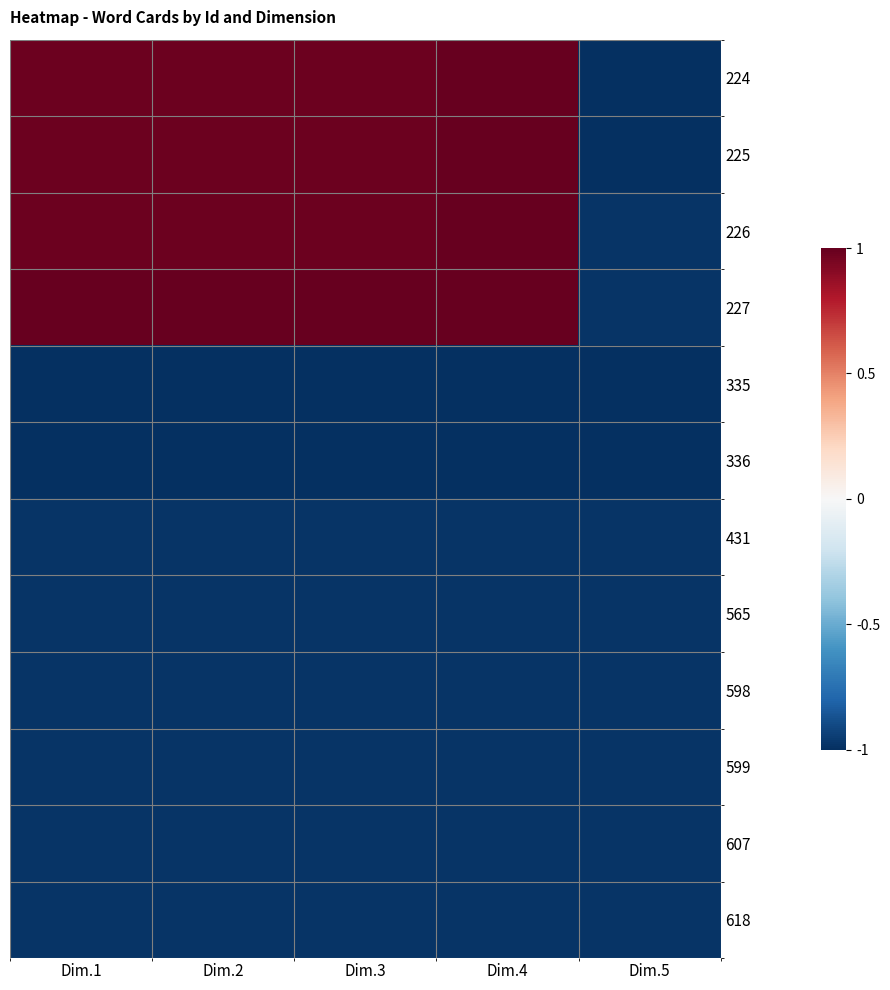

Reading right to left, what are all the values shown in this chart?

224: Dim.5=-1.0	Dim.4=1.0	Dim.3=1.0	Dim.2=1.0	Dim.1=1.0
225: Dim.5=-1.0	Dim.4=1.0	Dim.3=1.0	Dim.2=1.0	Dim.1=1.0
226: Dim.5=-1.0	Dim.4=1.0	Dim.3=1.0	Dim.2=1.0	Dim.1=1.0
227: Dim.5=-1.0	Dim.4=1.0	Dim.3=1.0	Dim.2=1.0	Dim.1=1.0
335: Dim.5=-1.0	Dim.4=-1.0	Dim.3=-1.0	Dim.2=-1.0	Dim.1=-1.0
336: Dim.5=-1.0	Dim.4=-1.0	Dim.3=-1.0	Dim.2=-1.0	Dim.1=-1.0
431: Dim.5=-1.0	Dim.4=-1.0	Dim.3=-1.0	Dim.2=-1.0	Dim.1=-1.0
565: Dim.5=-1.0	Dim.4=-1.0	Dim.3=-1.0	Dim.2=-1.0	Dim.1=-1.0
598: Dim.5=-1.0	Dim.4=-1.0	Dim.3=-1.0	Dim.2=-1.0	Dim.1=-1.0
599: Dim.5=-1.0	Dim.4=-1.0	Dim.3=-1.0	Dim.2=-1.0	Dim.1=-1.0
607: Dim.5=-1.0	Dim.4=-1.0	Dim.3=-1.0	Dim.2=-1.0	Dim.1=-1.0
618: Dim.5=-1.0	Dim.4=-1.0	Dim.3=-1.0	Dim.2=-1.0	Dim.1=-1.0